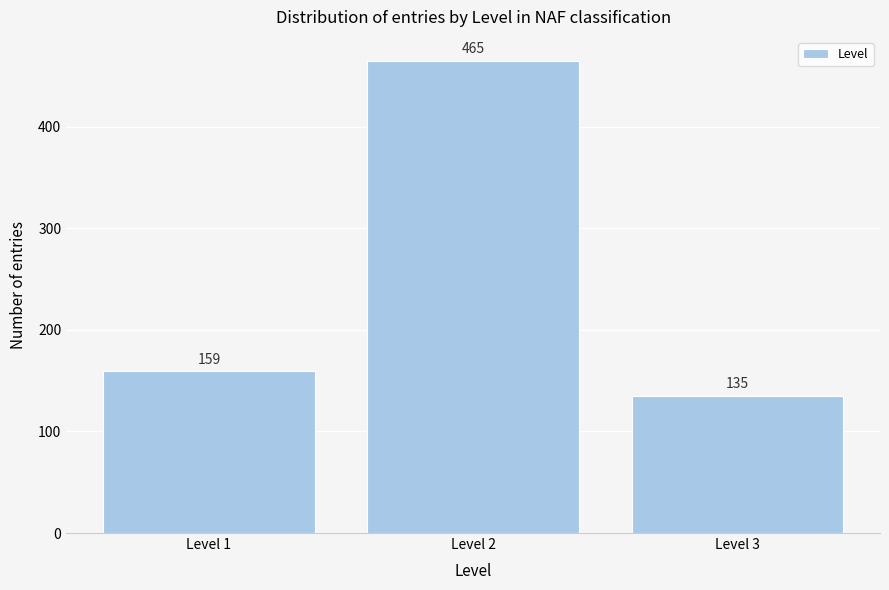

Reading left to right, extract all data points from this chart.

159	465	135